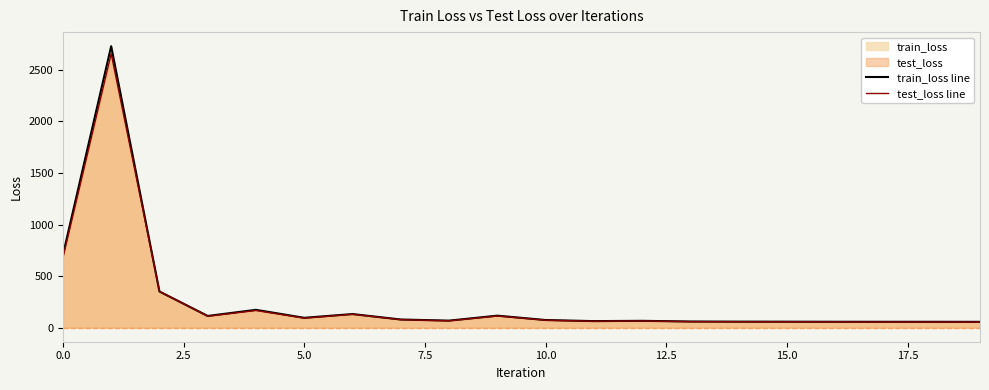

What is the value of the test_loss line point at the 6th from the left?

92.3